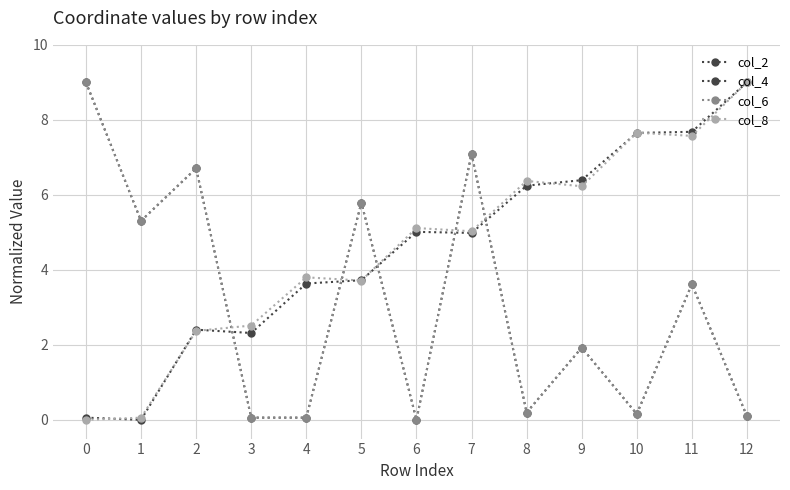

In col_8, how many points are lower than both neighbors (excluding endpoints)?

4